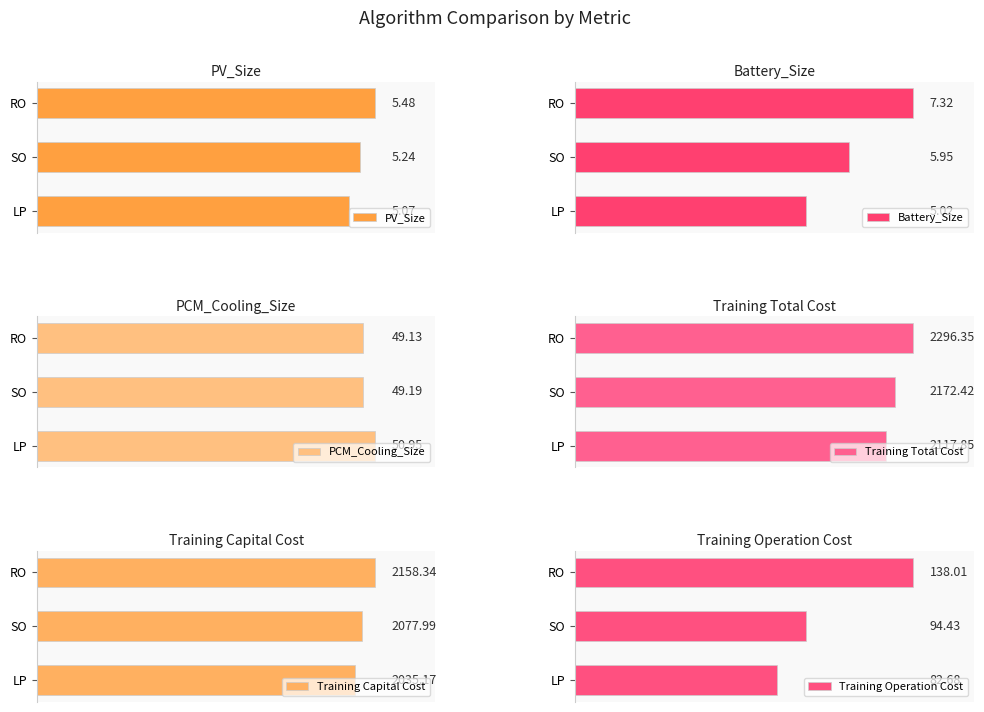

At which label does PV_Size reach its peak?

RO